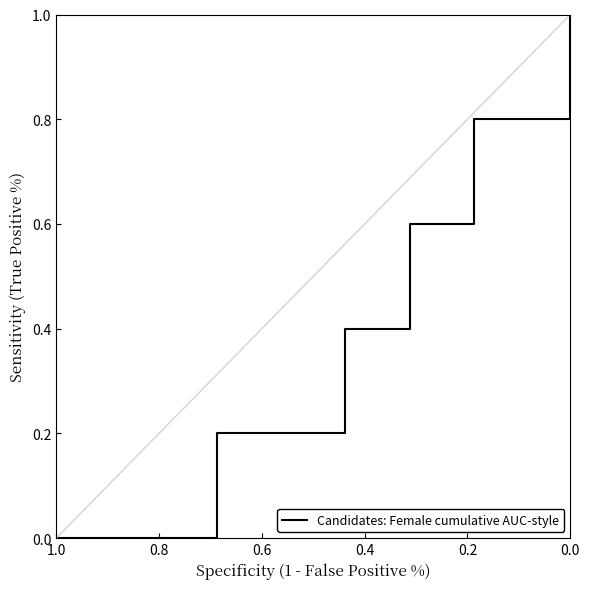

Count the values in the range 0 to 1.

17